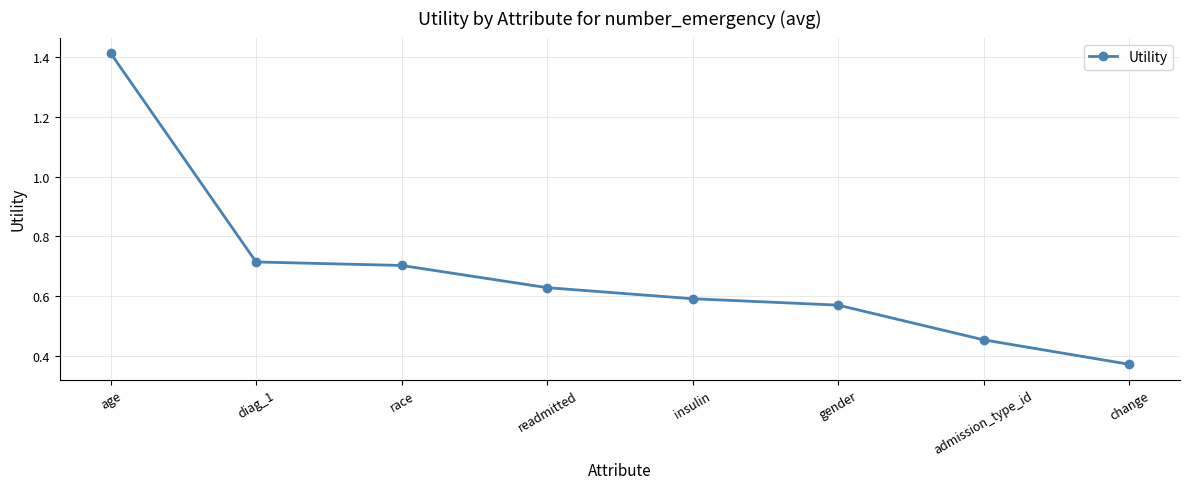

Between change and age, which is larger?

age